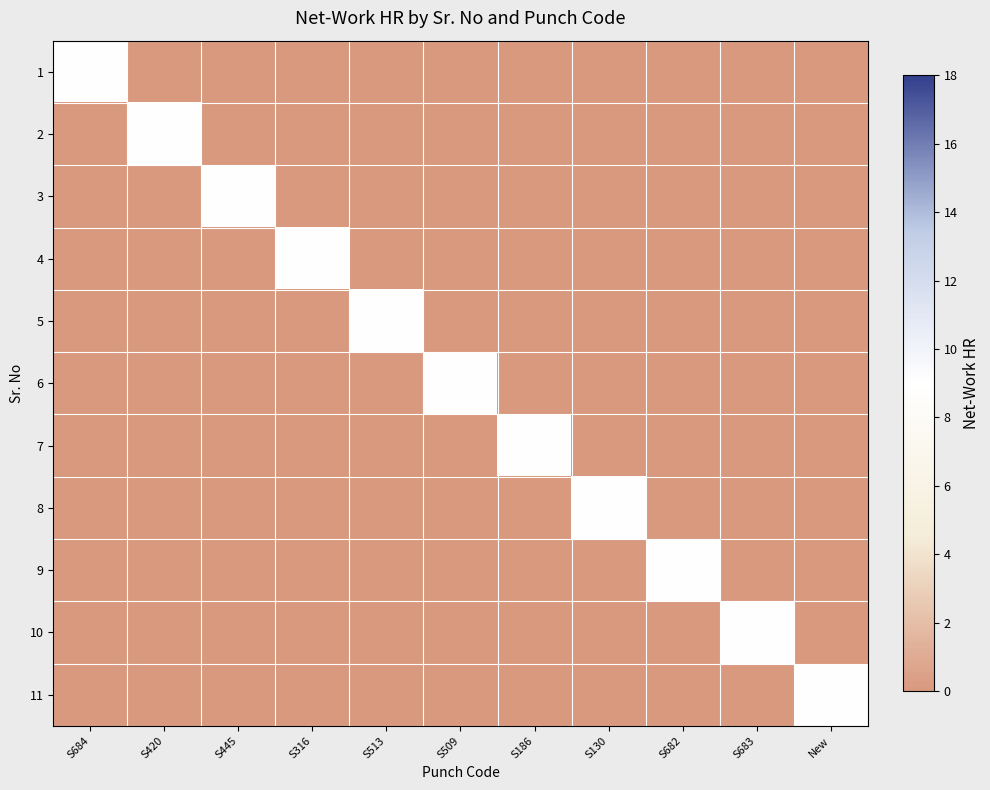

Which has a higher value, S130 or S682?

S130